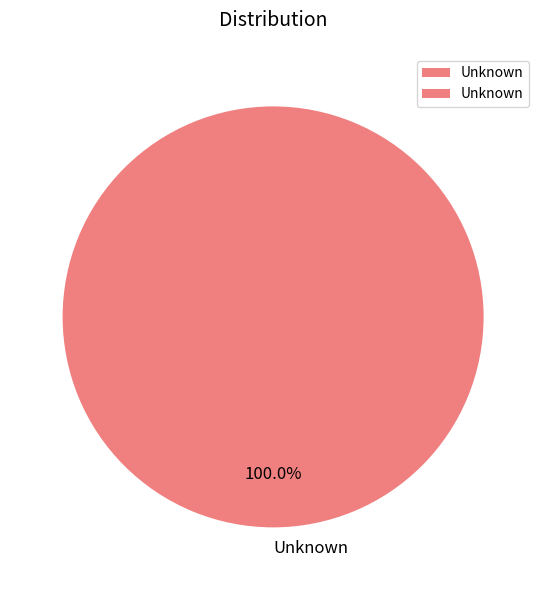

Rank the categories by value from lowest to highest.

Unknown